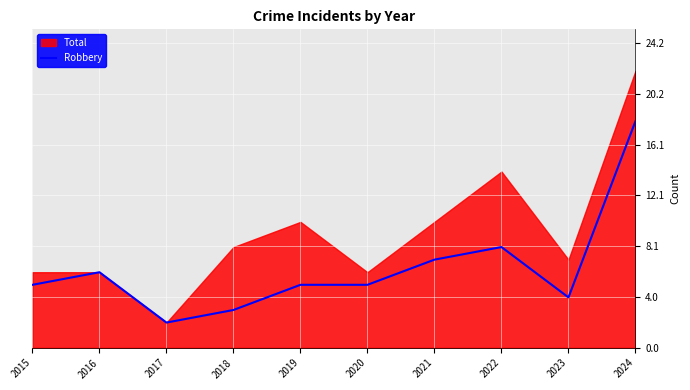

The value of Robbery at 2019 is 2. True or false?

False